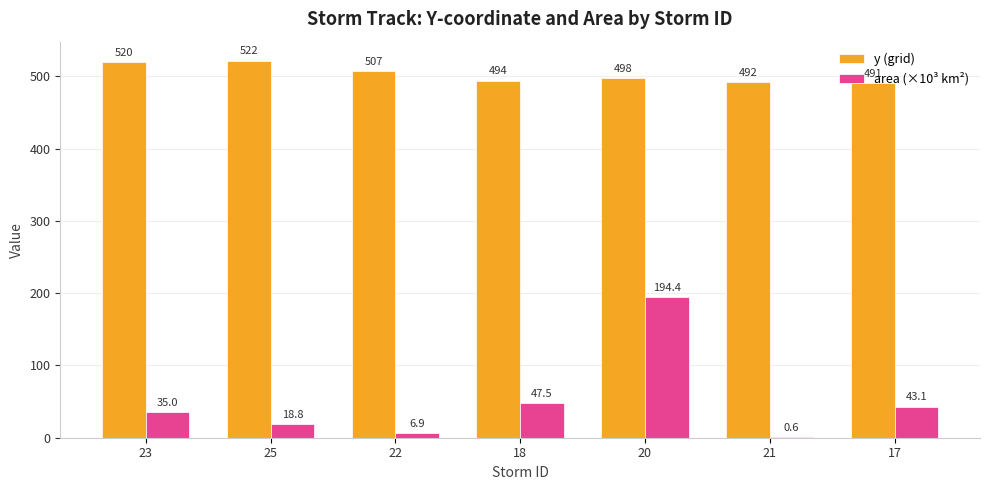

At which category is the sum across all series the highest?

20